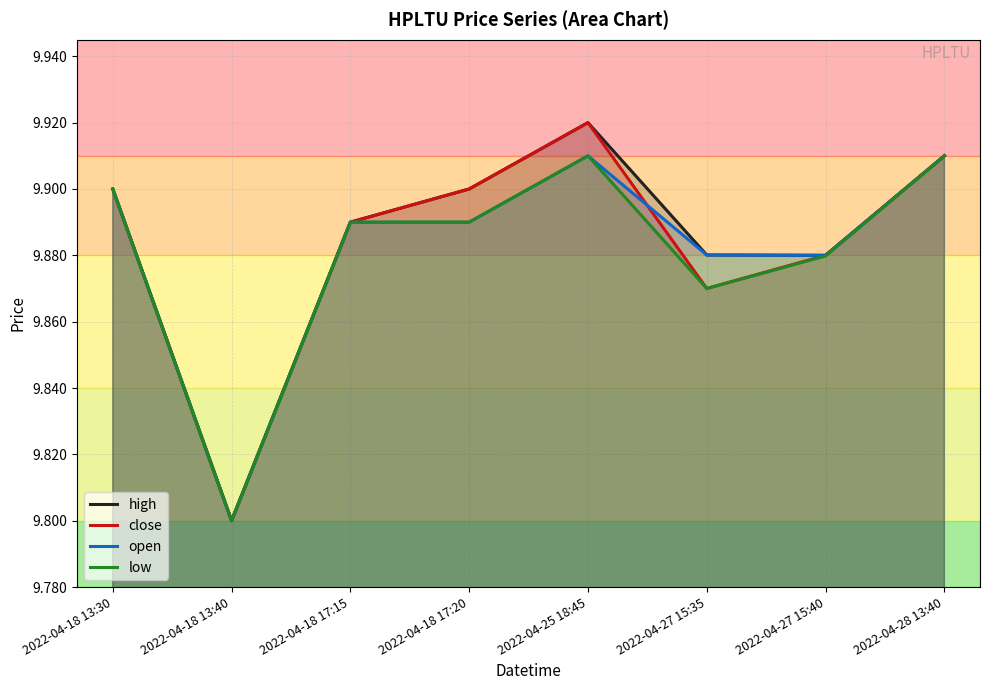

At which category is the sum across all series the highest?

2022-04-25 18:45